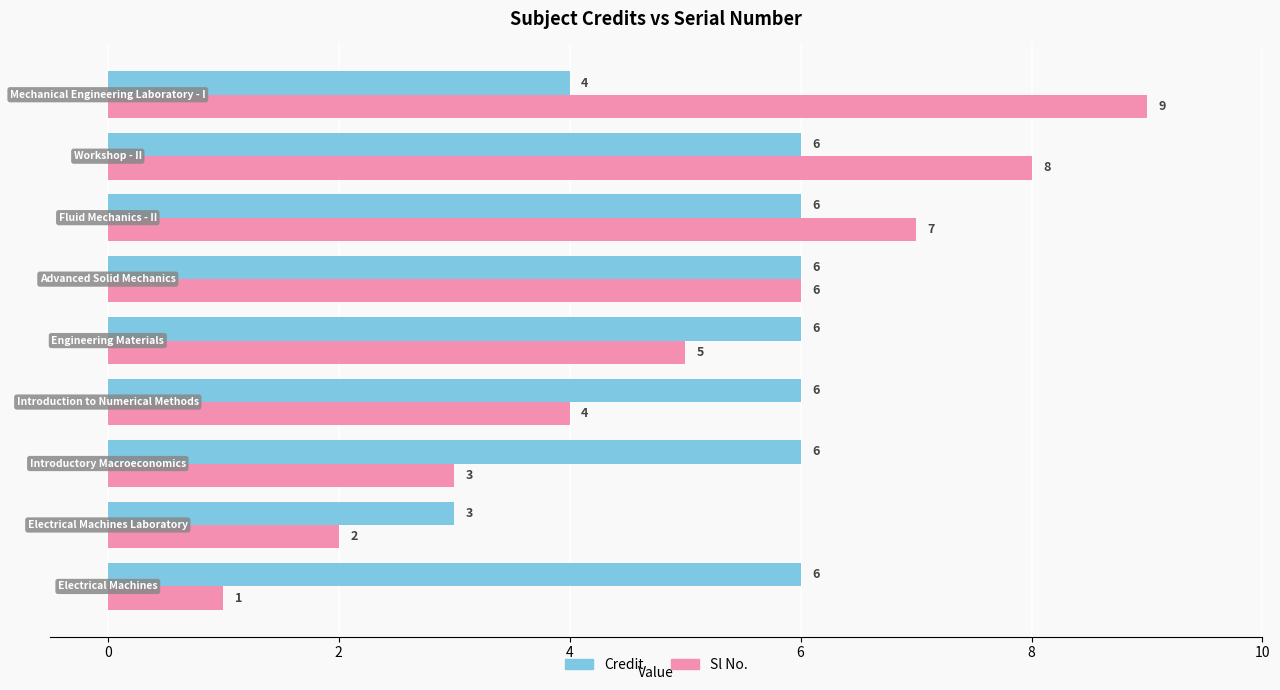

Count the Sl No. values in the range 3 to 7.

5